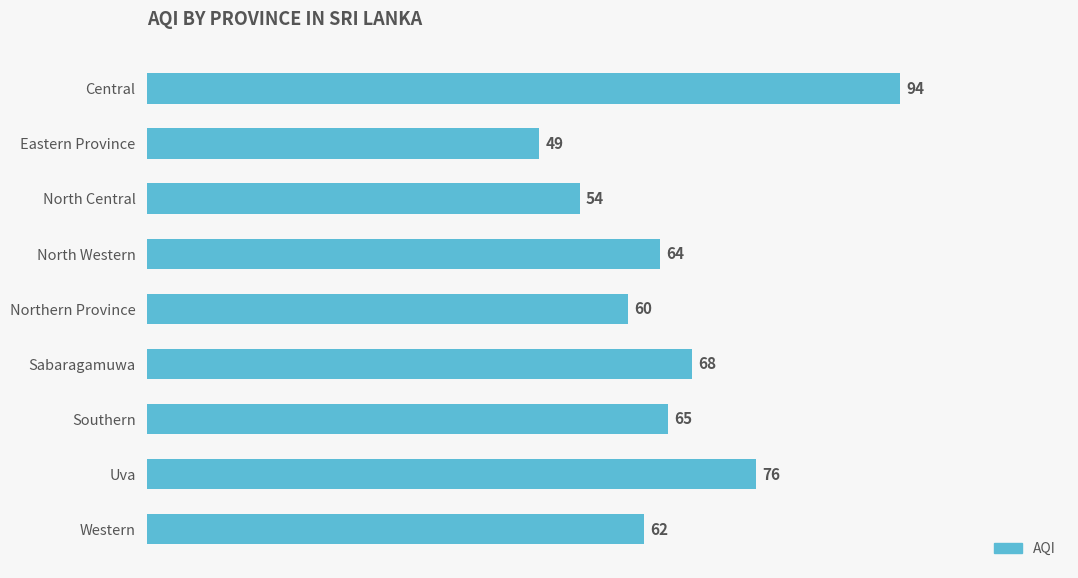

What is the value of the 3rd bar from the top?

54